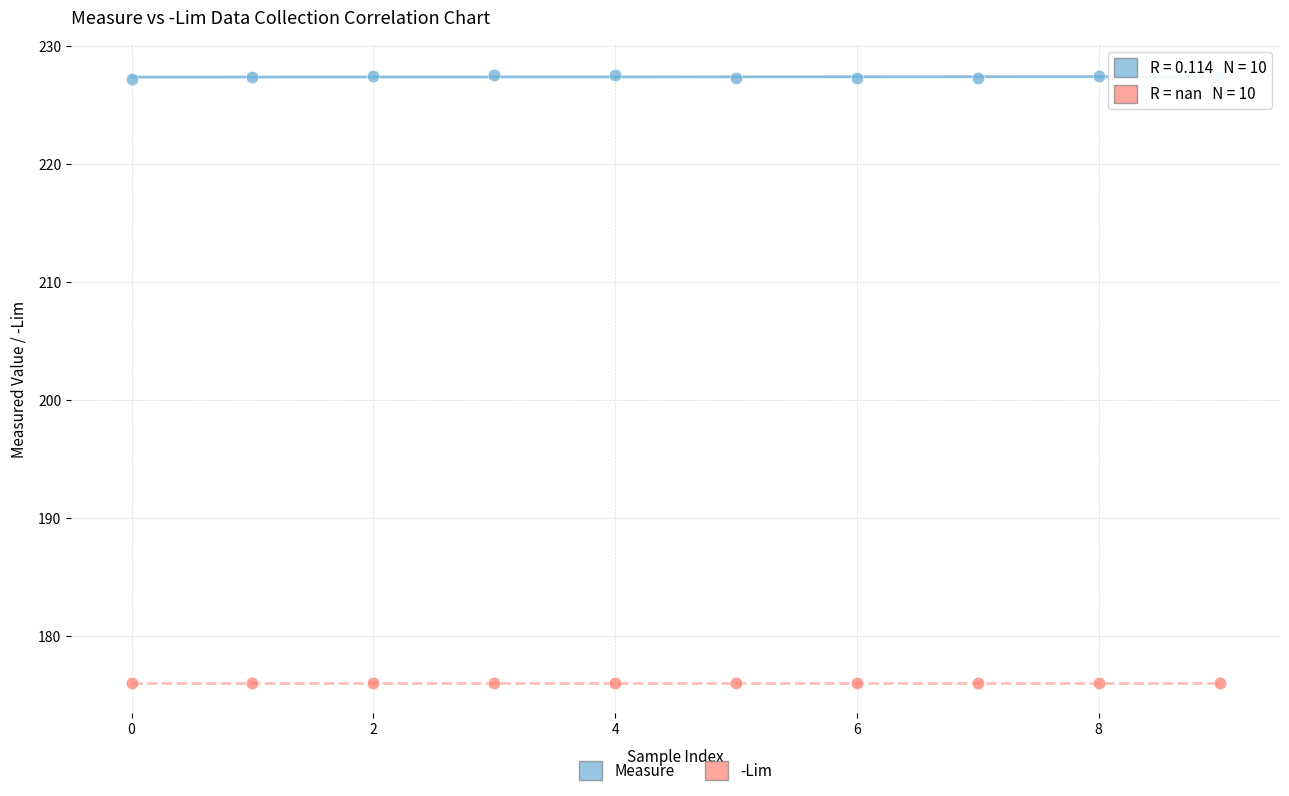

Which series contains the lowest Y value?

-Lim